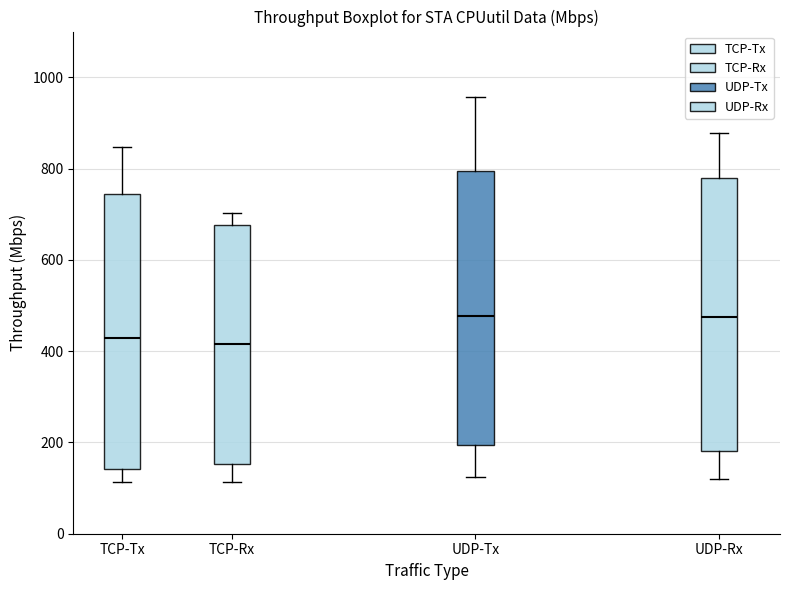

Reading left to right, read every box against the y-axis: the position of its median line, the range the box covers, and the ends of its whiskers. The values are not printed on the chart, so give them approximately, as read against the axis.

TCP-Tx: median 420, box 140 to 740, whiskers 120 to 840
TCP-Rx: median 420, box 160 to 680, whiskers 120 to 700
UDP-Tx: median 480, box 200 to 800, whiskers 120 to 960
UDP-Rx: median 480, box 180 to 780, whiskers 120 to 880